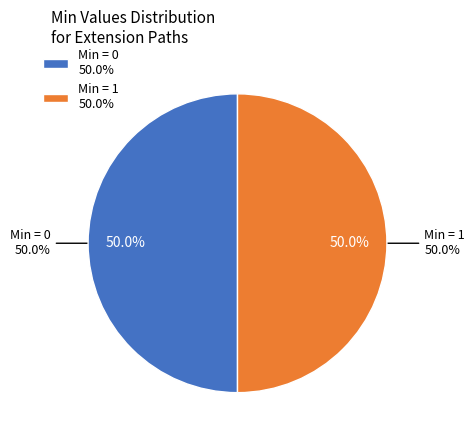

The Extension.value[x] (base) slice represents 25% of the pie. True or false?

False